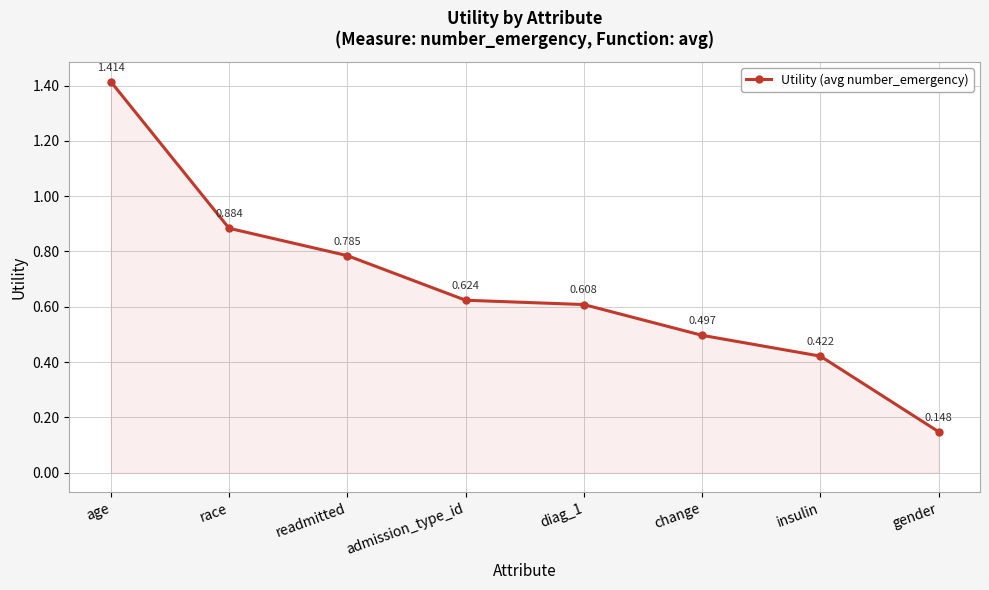

What is the change in value from diag_1 to gender?

-0.5